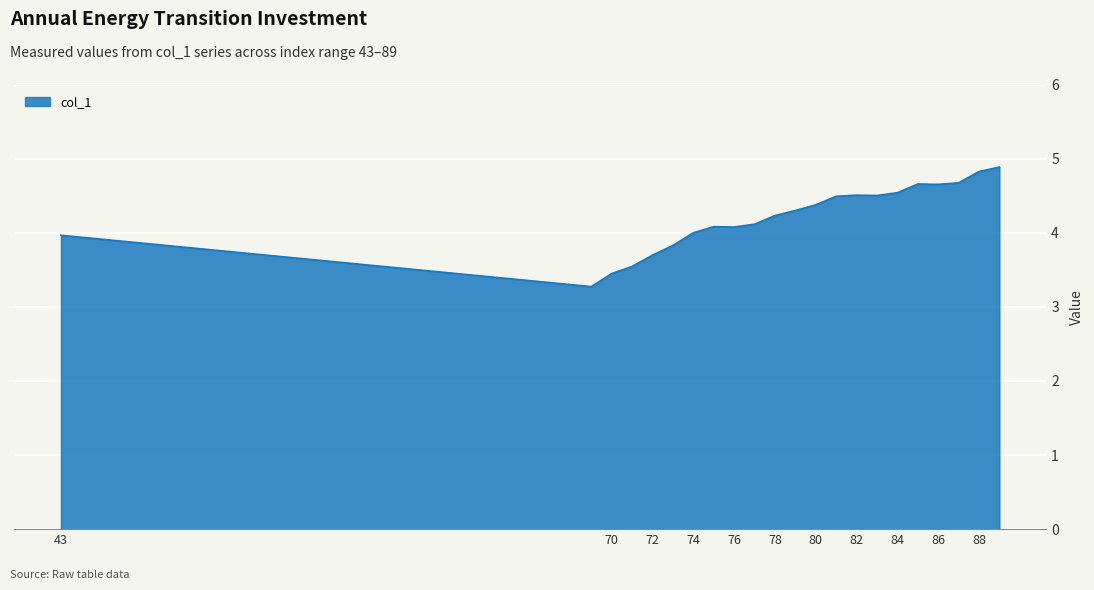

What is the difference between the maximum and minimum values?

1.6